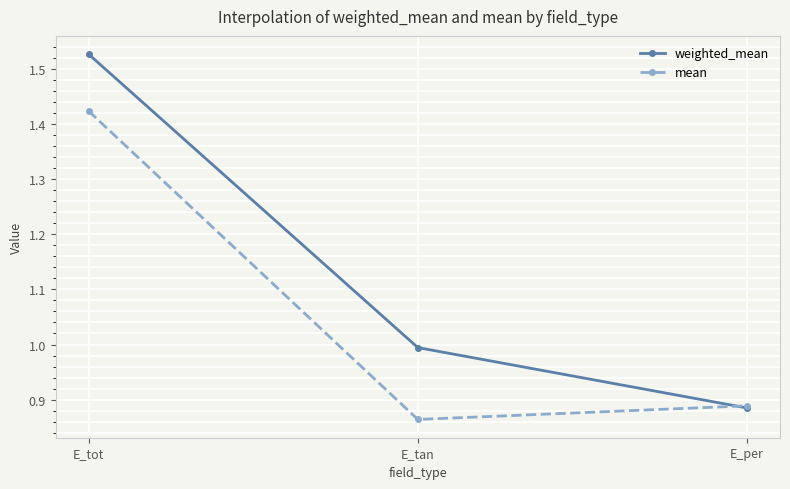

The mean series shows 1.4 at E_per. True or false?

False